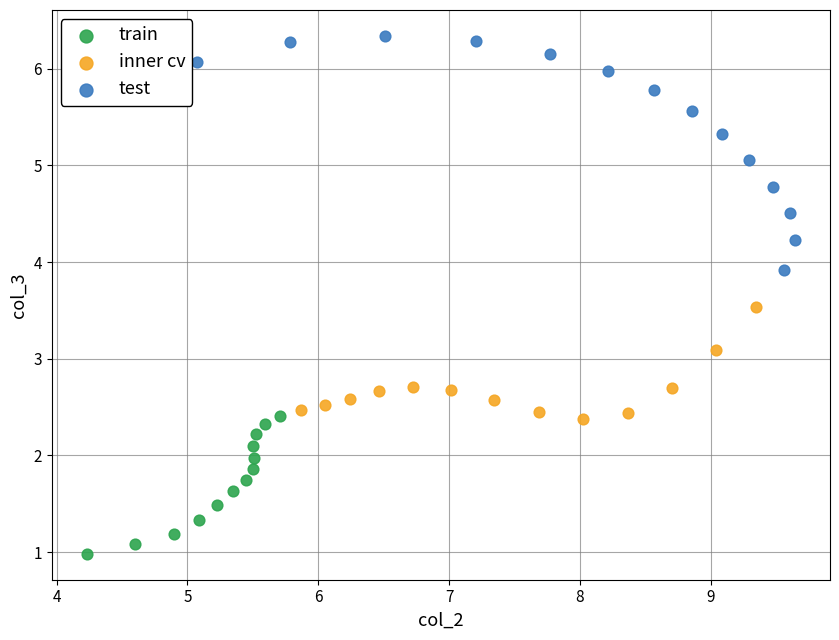

What are all the series names shown in the legend?

train, inner cv, test